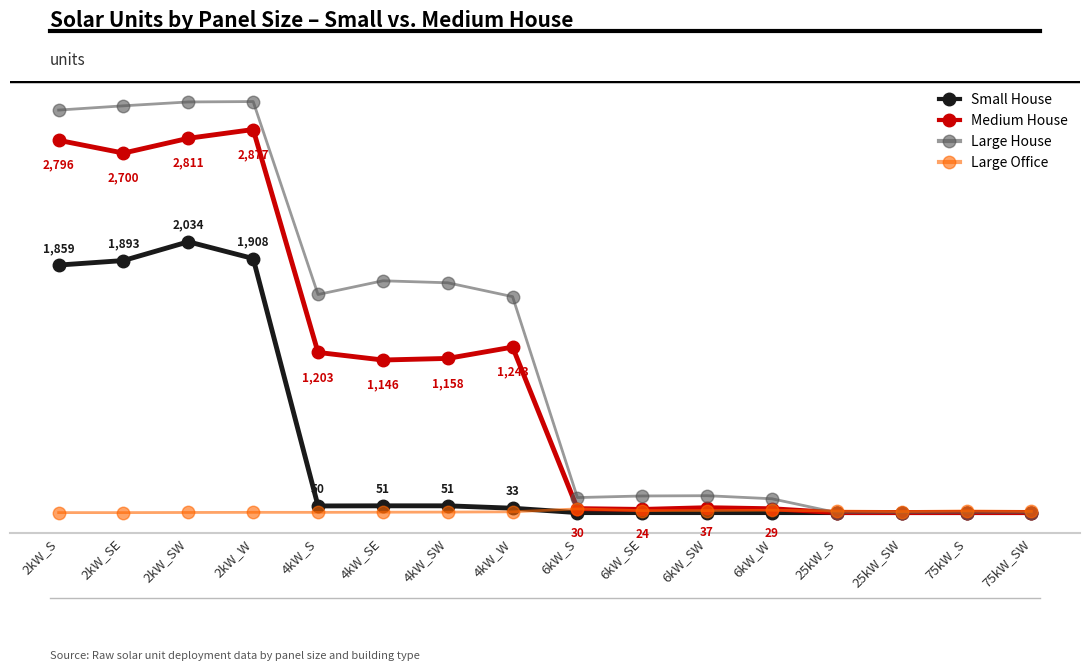

How many times do Large Office and Large House cross each other?

1